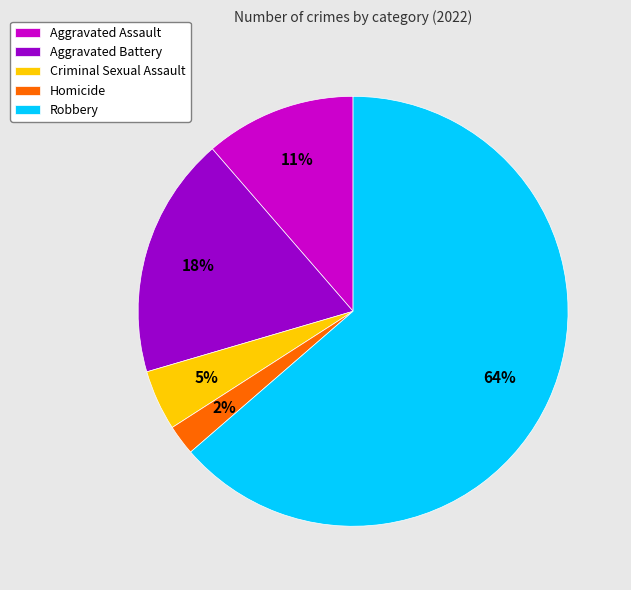

Which has a higher value, Homicide or Aggravated Assault?

Aggravated Assault